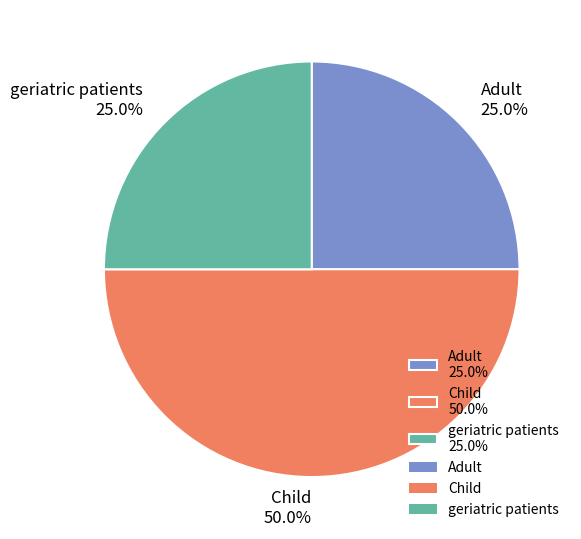

Does geriatric patients 25.0% represent more than half of the total?

No